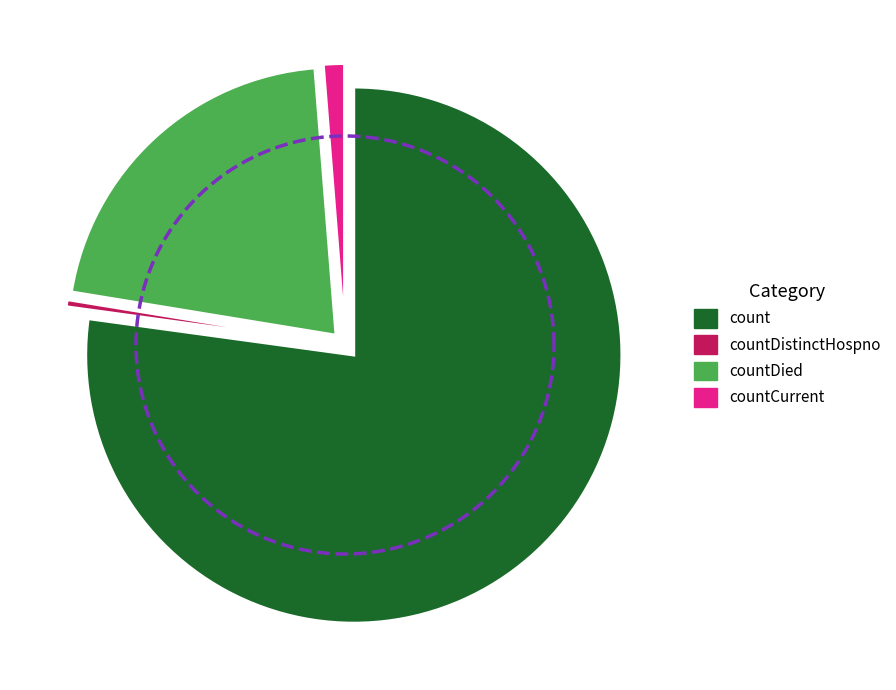

The count slice represents 77% of the pie. True or false?

True